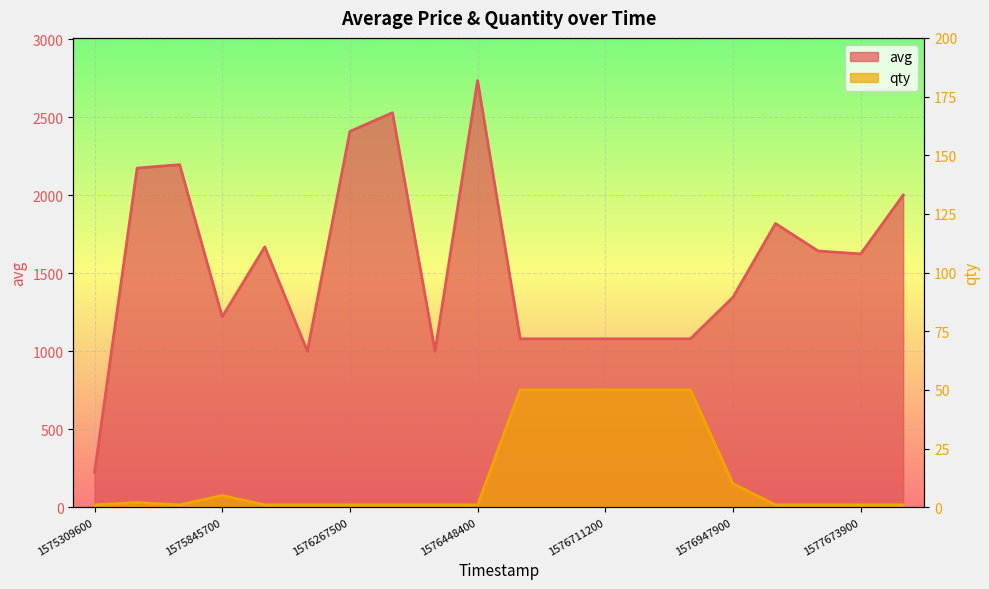

What is the greatest value displayed?

2734